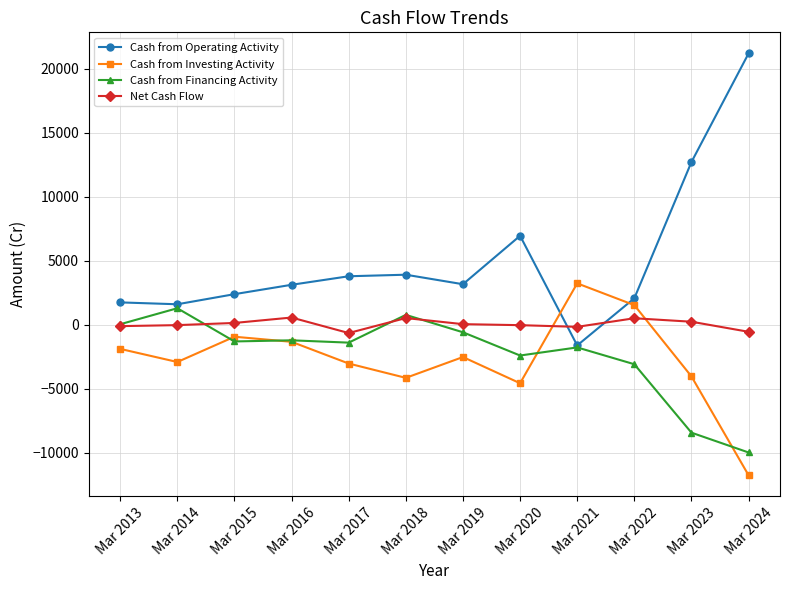

How many distinct data groups are displayed?

4